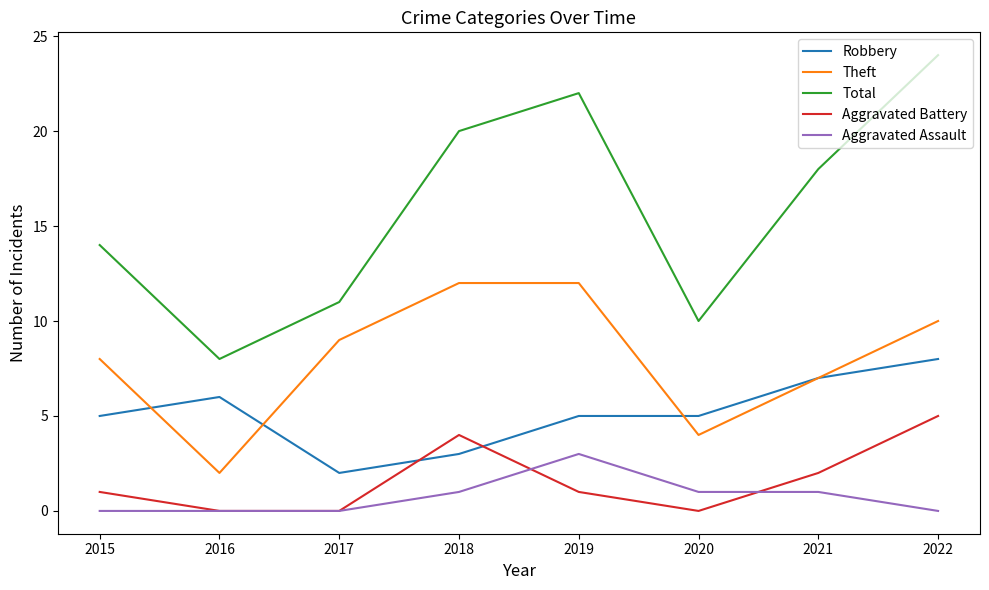

True or false: Total has a value of 18 at 2021.

True